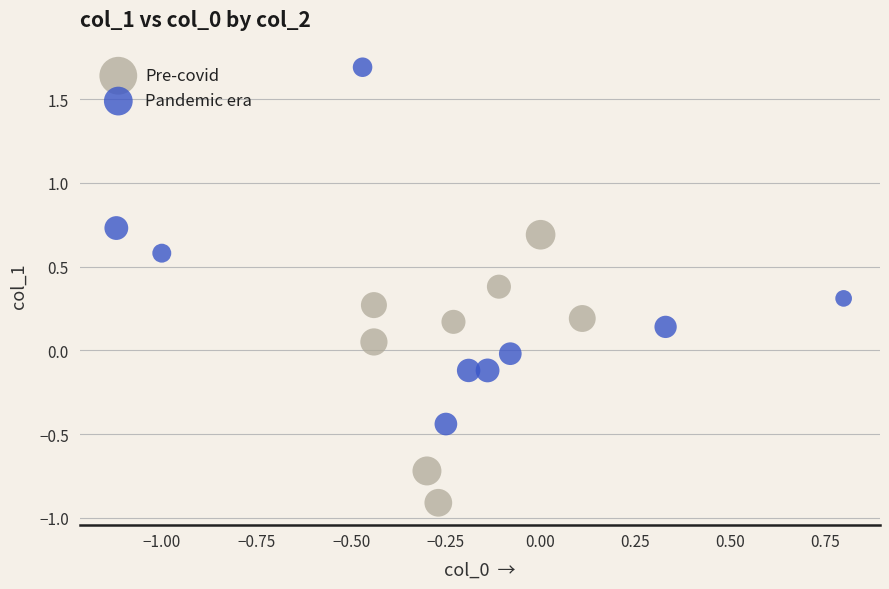

Which series has the widest spread of Y values?

Pandemic era